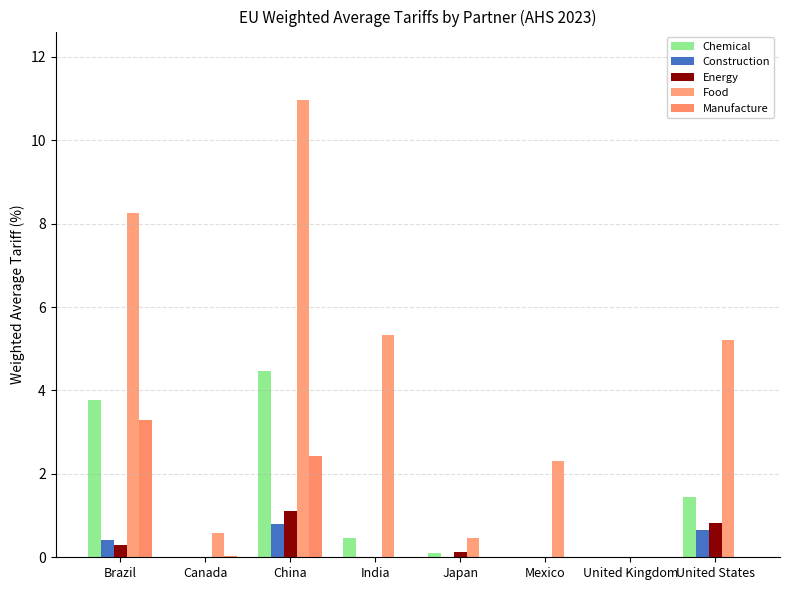

Which series has the largest total across all categories?

Food